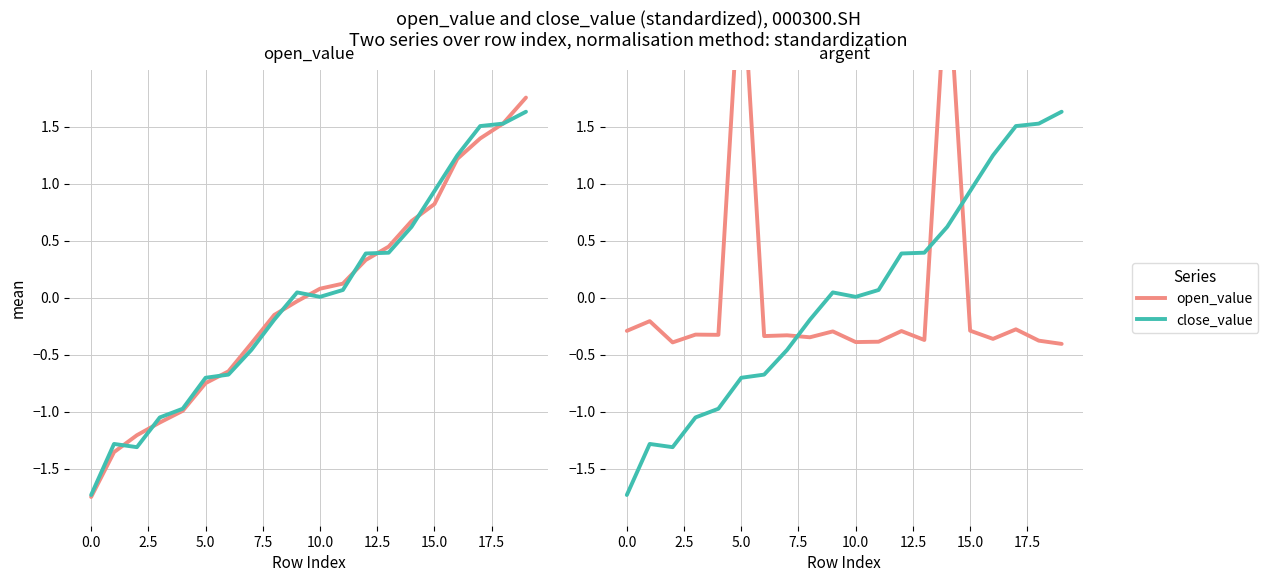

What value does the open_value series have at 13?

-0.4